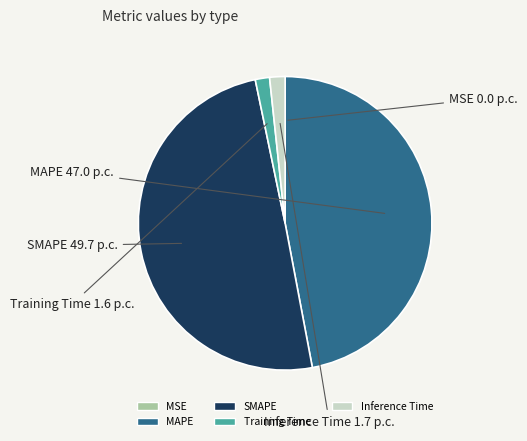

The Inference Time slice represents 7% of the pie. True or false?

False